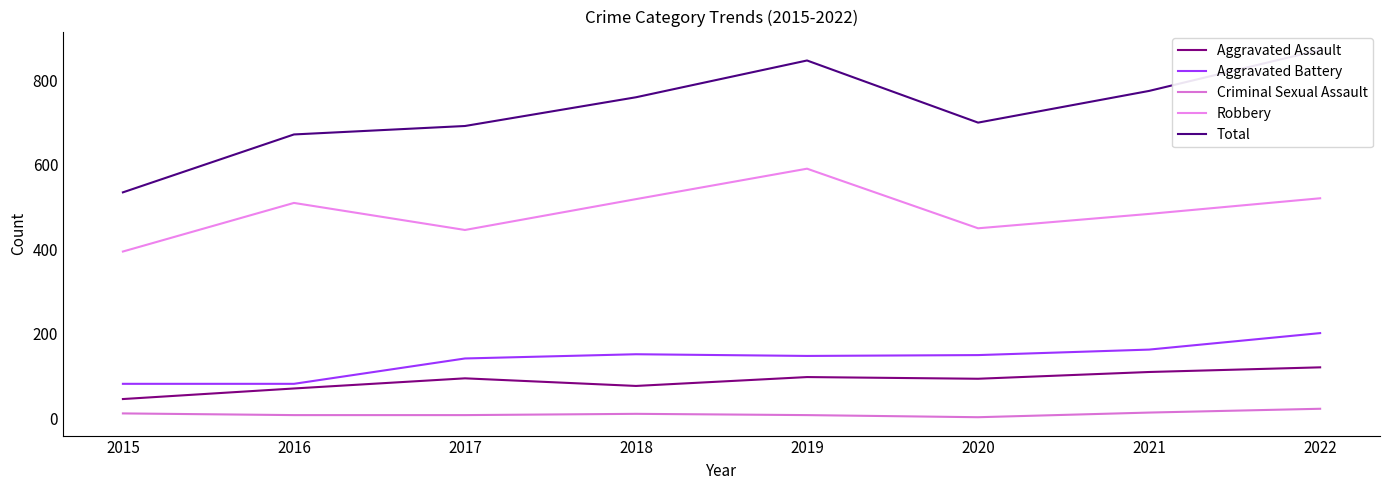

At which category does Criminal Sexual Assault reach its first local valley?

2020